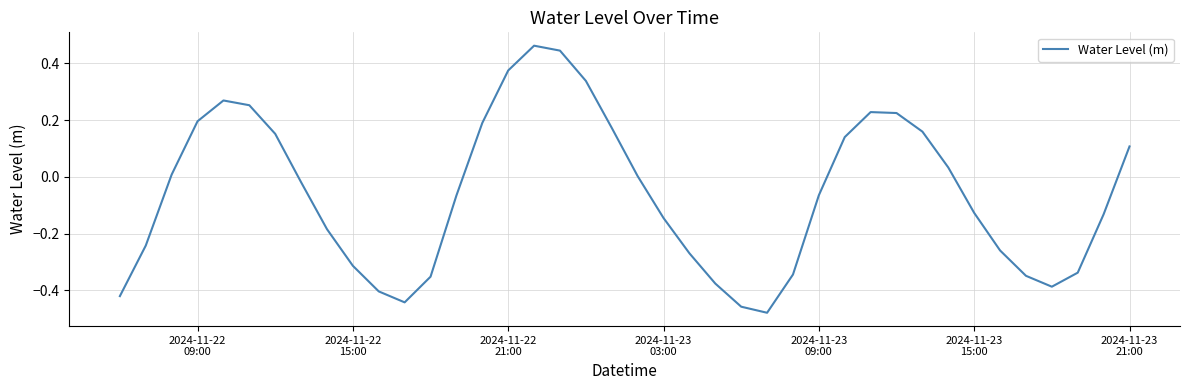

What is the difference between the maximum and minimum values?

0.9